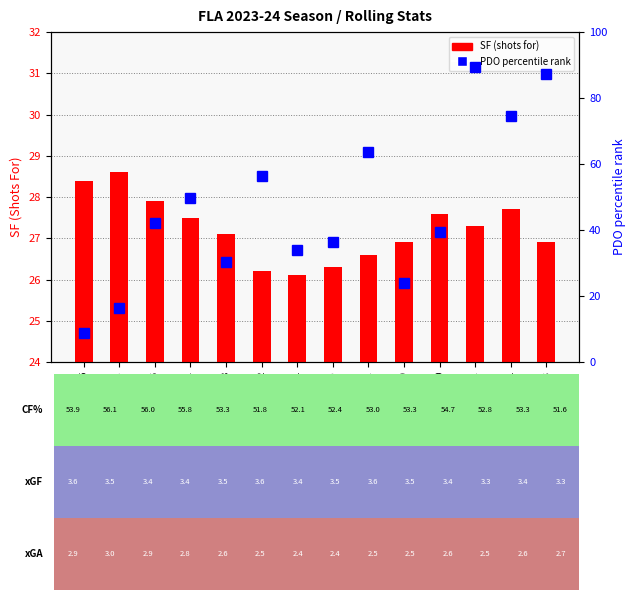

Rank the series by their maximum value, from highest to lowest.

PDO (percentile), SF (shots for)